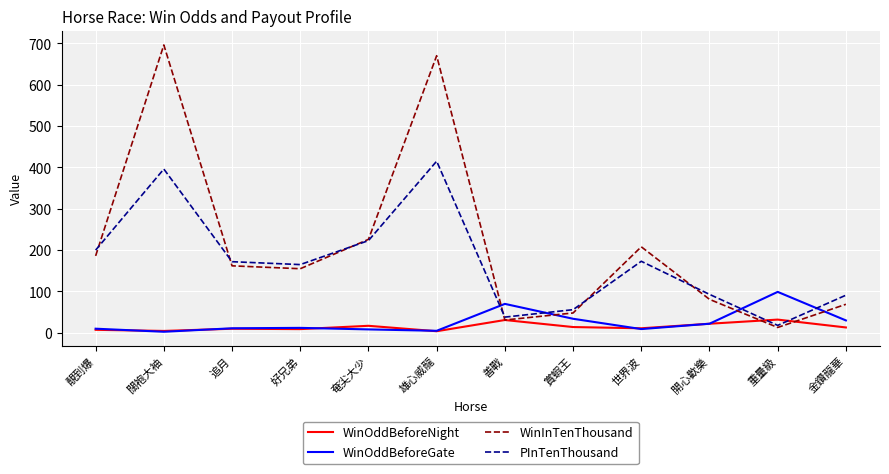

What is the greatest value displayed?

696.0